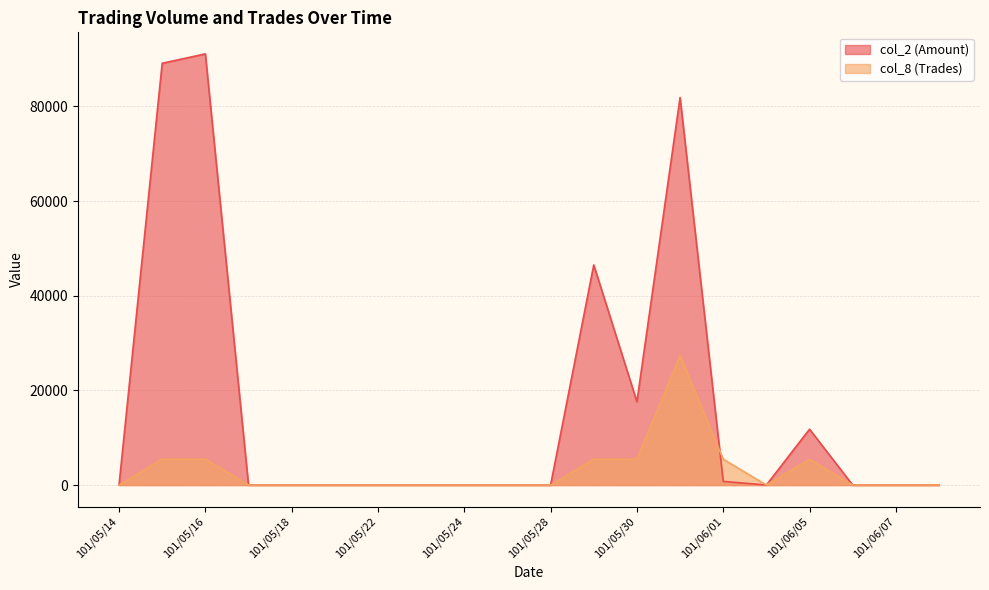

What is the label of the 4th point from the left?

101/05/17